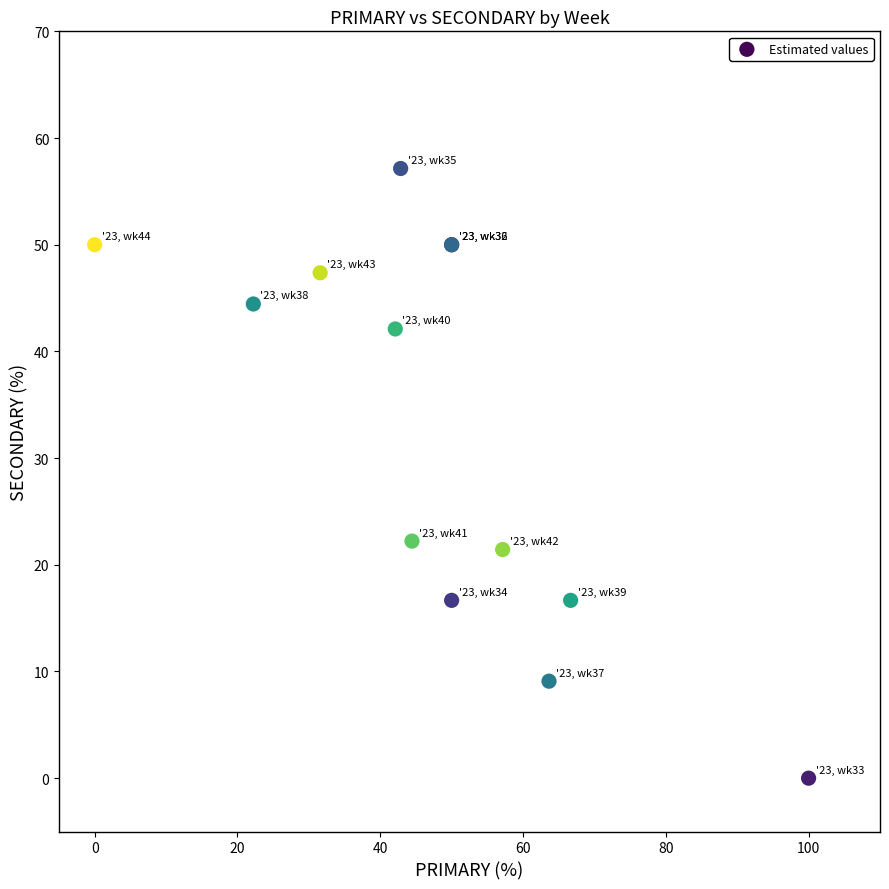

What Y value in the scatter plot is closest to 28?

22.2